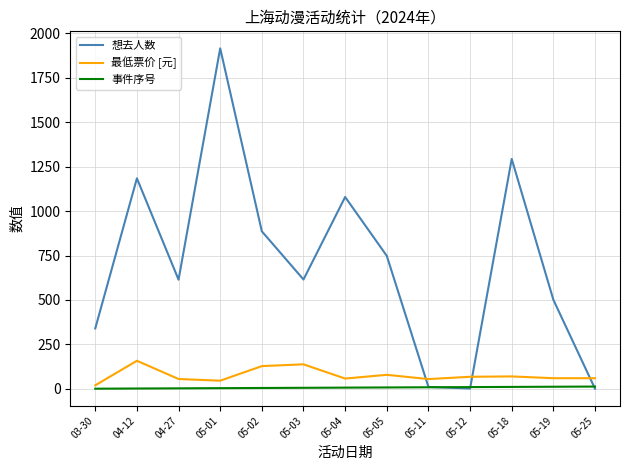

What is the sum of the 最低票价 [元] values at 05-02 and 05-18?

198.0